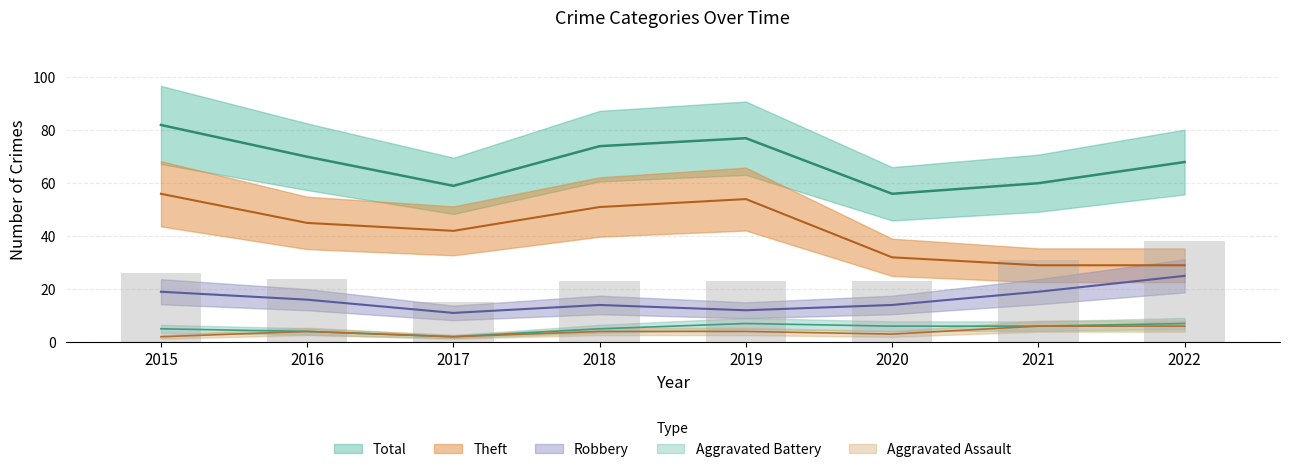

What is the difference between the maximum and minimum values in the Aggravated Assault series?

4